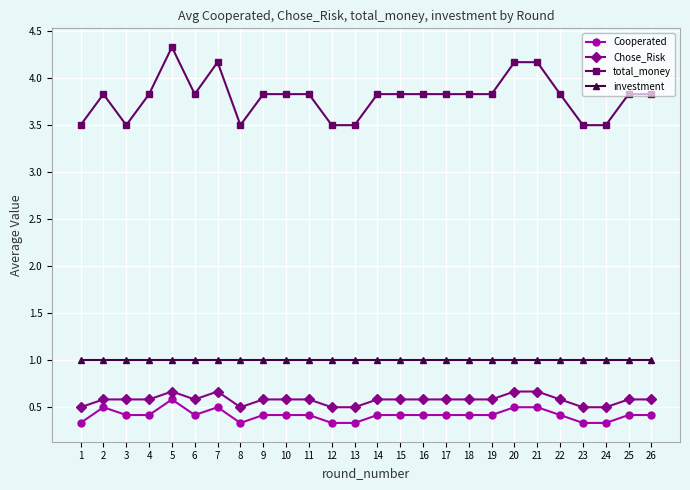

Is the value of Chose_Risk at 24 greater than the value of Cooperated at 19?

Yes